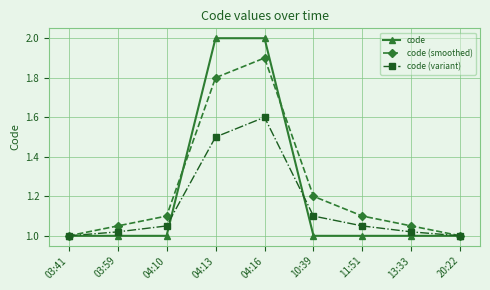

List the series in order of their overall mean, highest first.

code (smoothed), code, code (variant)